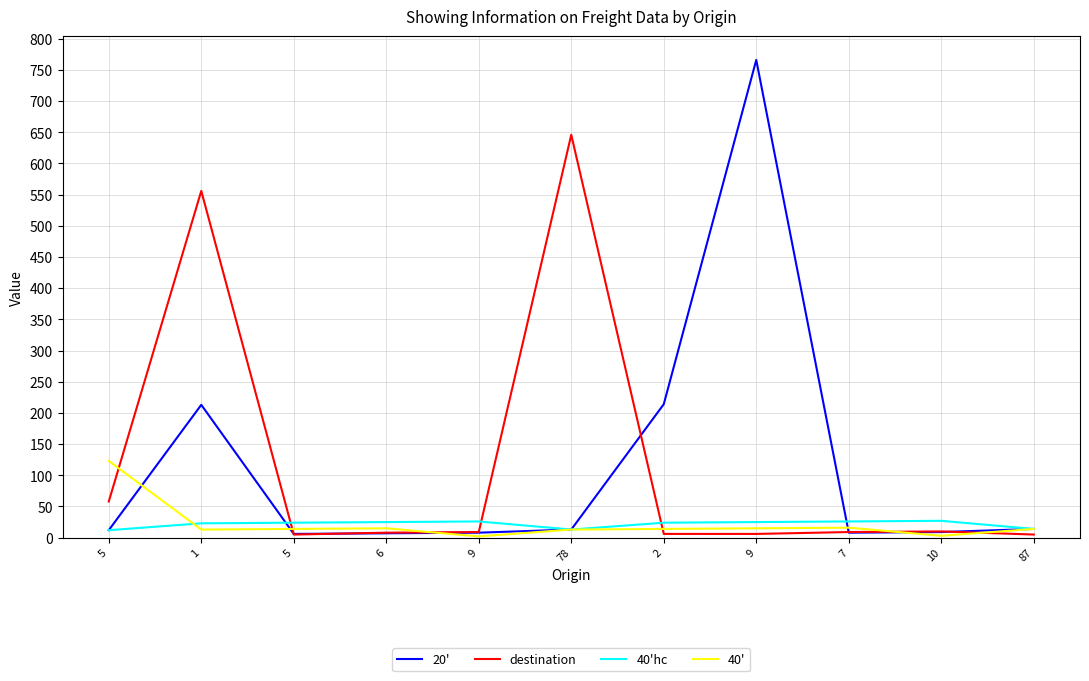

List the series in order of their peak value, highest first.

20', destination, 40', 40'hc